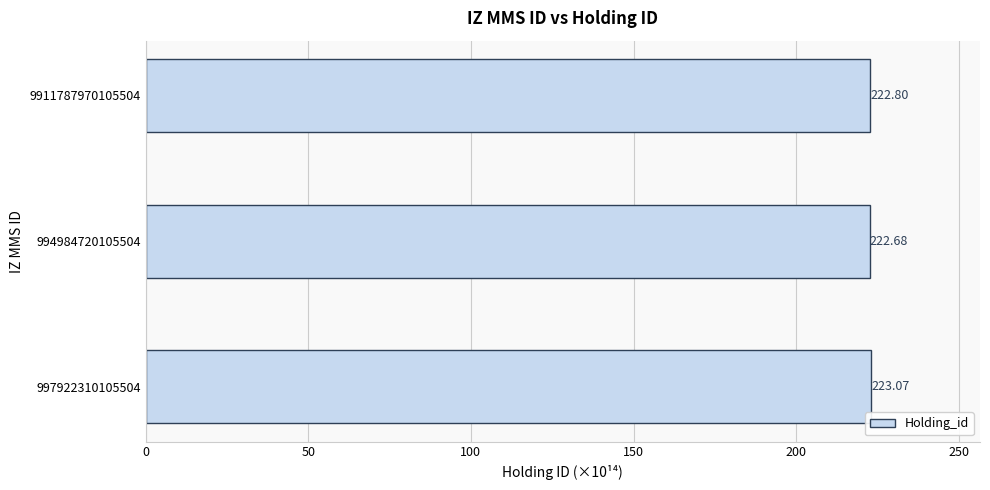

Which label corresponds to the smallest value in the chart?

994984720105504